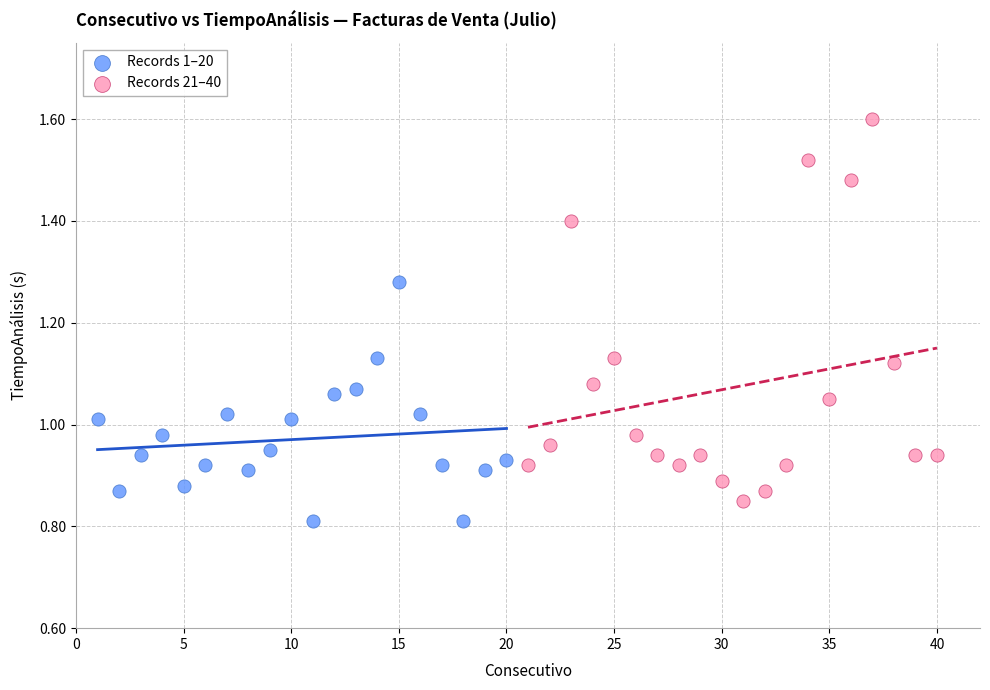

Which series has the widest spread of Y values?

Records 21–40